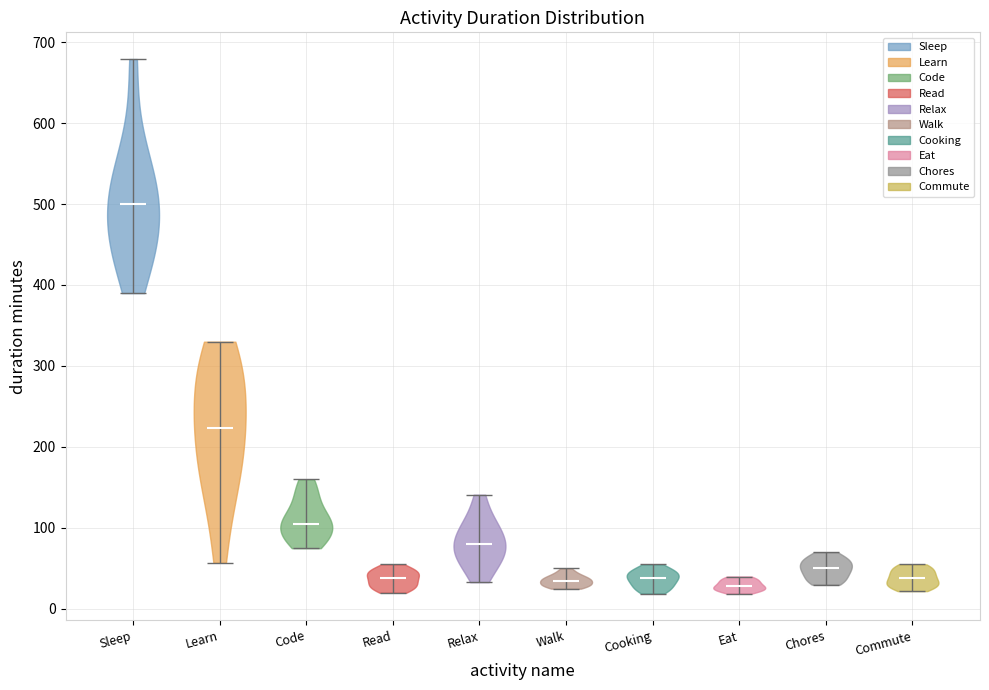

Reading left to right, read every violin against the y-axis: where its median line is, and the lowest and highest points it reaches. The values are not printed on the chart, so give them approximately, as read against the axis.

Sleep: median line 500, lowest point 390, highest point 680
Learn: median line 220, lowest point 60, highest point 330
Code: median line 110, lowest point 80, highest point 160
Read: median line 40, lowest point 20, highest point 60
Relax: median line 80, lowest point 30, highest point 140
Walk: median line 40, lowest point 30, highest point 50
Cooking: median line 40, lowest point 20, highest point 60
Eat: median line 30, lowest point 20, highest point 40
Chores: median line 50, lowest point 30, highest point 70
Commute: median line 40, lowest point 20, highest point 60